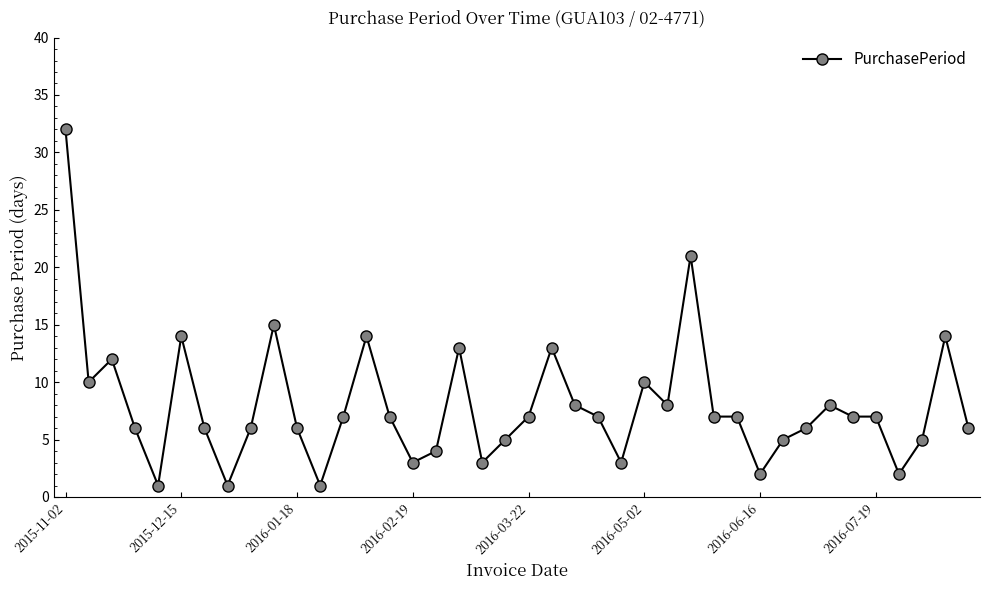

What is the maximum value shown in the chart?

32